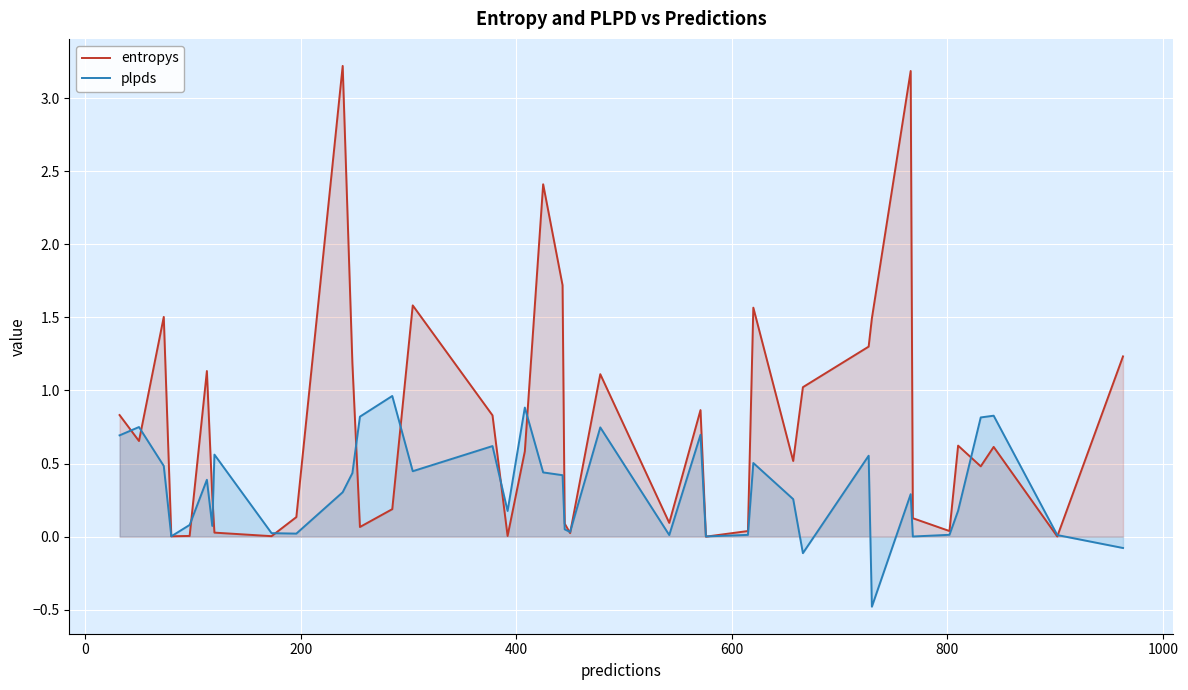

How many lines are shown in the chart?

2